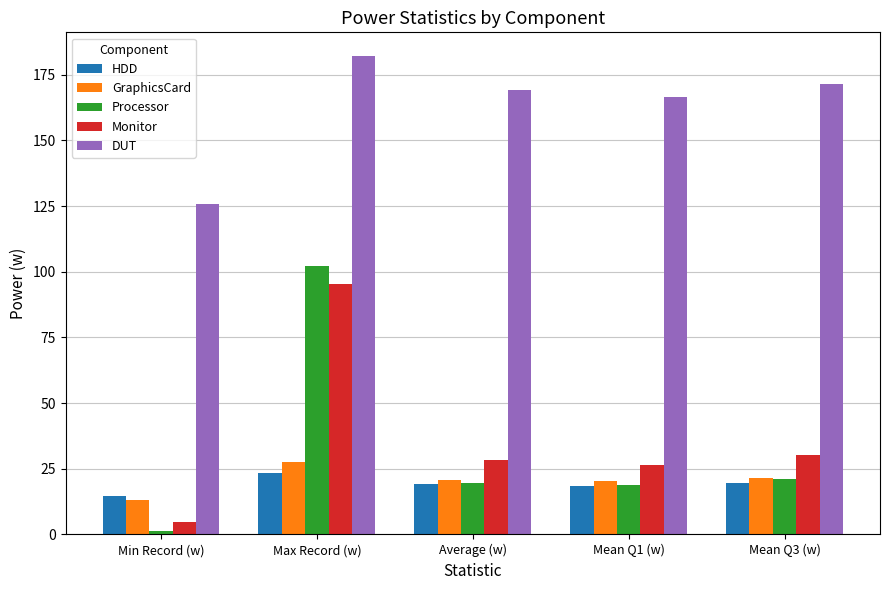

The value of Processor at Average (w) is 19.8. True or false?

True